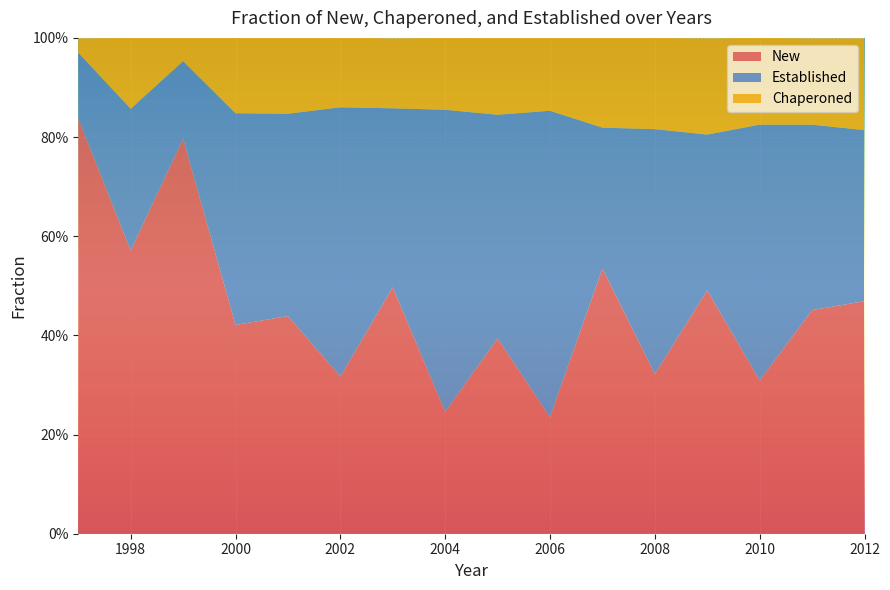

Reading right to left, what are all the values shown in this chart?

new_fraction: 2012=0.5	2011=0.5	2010=0.3	2009=0.5	2008=0.3	2007=0.5	2006=0.2	2005=0.4	2004=0.2	2003=0.5	2002=0.3	2001=0.4	2000=0.4	1999=0.8	1998=0.6	1997=0.8
chaperoned_fraction: 2012=0.2	2011=0.2	2010=0.2	2009=0.2	2008=0.2	2007=0.2	2006=0.1	2005=0.2	2004=0.1	2003=0.1	2002=0.1	2001=0.2	2000=0.2	1999=0.0	1998=0.1	1997=0.0
established_fraction: 2012=0.3	2011=0.4	2010=0.5	2009=0.3	2008=0.5	2007=0.3	2006=0.6	2005=0.5	2004=0.6	2003=0.4	2002=0.5	2001=0.4	2000=0.4	1999=0.2	1998=0.3	1997=0.1